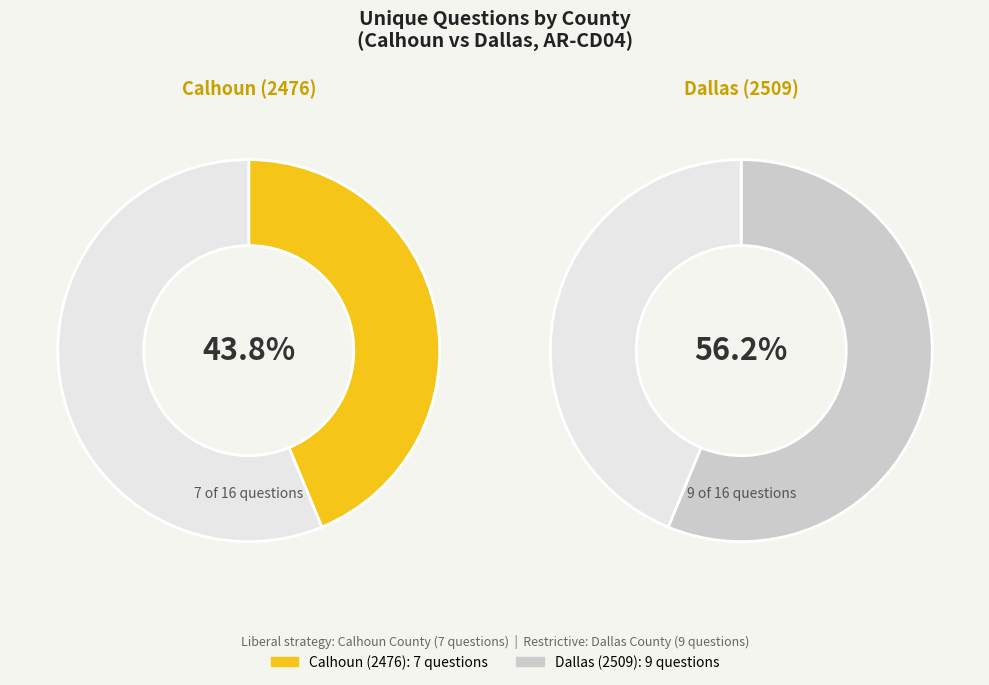

Is it true that Dallas (2509) is 42% of the pie?

False